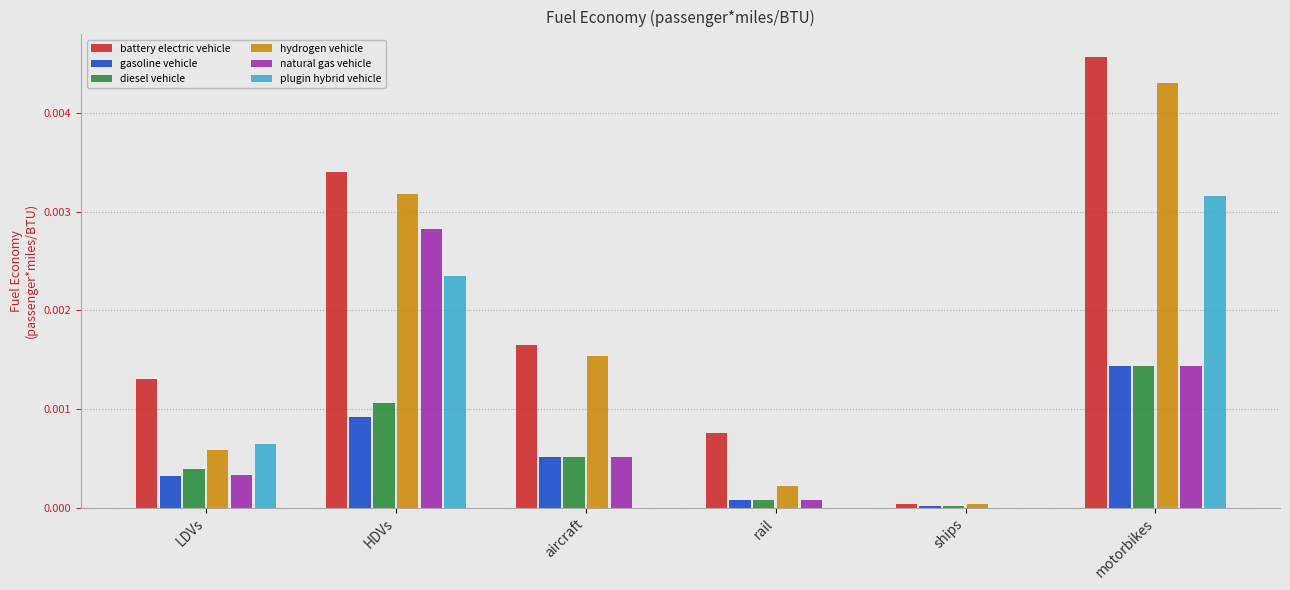

Which category has the highest value in the hydrogen vehicle series?

motorbikes